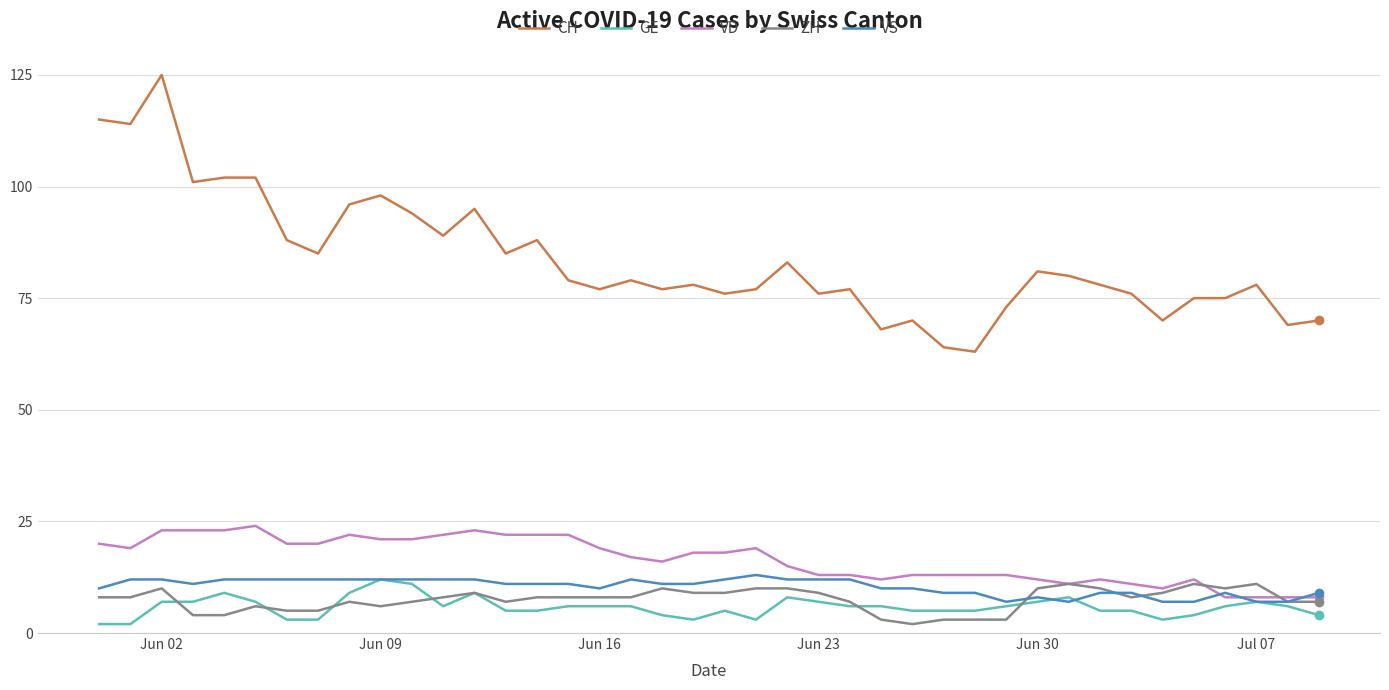

Reading left to right, transcribe all the data shown in this chart.

CH: 115	114	125	101	102	102	88	85	96	98	94	89	95	85	88	79	77	79	77	78	76	77	83	76	77	68	70	64	63	73	81	80	78	76	70	75	75	78	69	70
GE: 2	2	7	7	9	7	3	3	9	12	11	6	9	5	5	6	6	6	4	3	5	3	8	7	6	6	5	5	5	6	7	8	5	5	3	4	6	7	6	4
VD: 20	19	23	23	23	24	20	20	22	21	21	22	23	22	22	22	19	17	16	18	18	19	15	13	13	12	13	13	13	13	12	11	12	11	10	12	8	8	8	8
ZH: 8	8	10	4	4	6	5	5	7	6	7	8	9	7	8	8	8	8	10	9	9	10	10	9	7	3	2	3	3	3	10	11	10	8	9	11	10	11	7	7
VS: 10	12	12	11	12	12	12	12	12	12	12	12	12	11	11	11	10	12	11	11	12	13	12	12	12	10	10	9	9	7	8	7	9	9	7	7	9	7	7	9